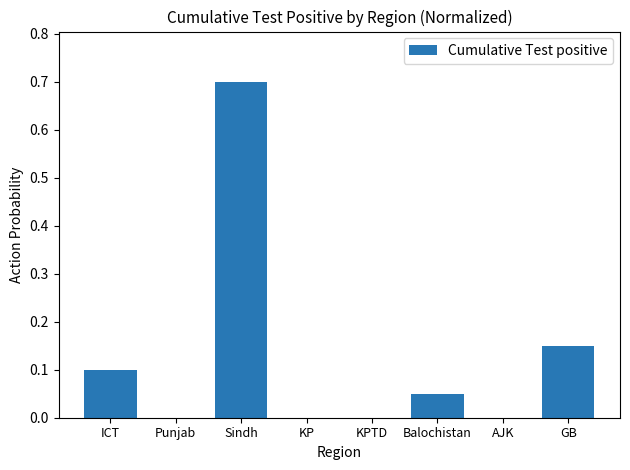

What is the greatest value displayed?

0.7